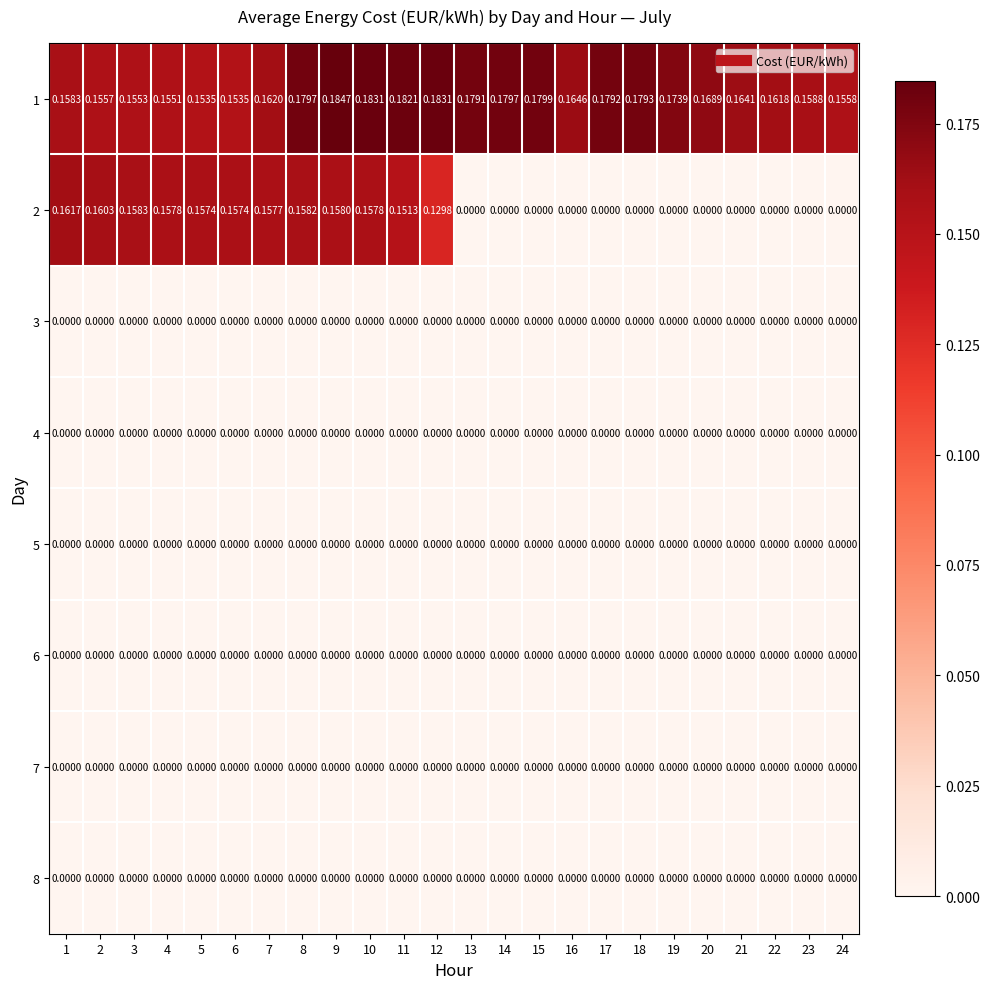

Is the value of 2 at 6 greater than the value of 1 at 19?

No